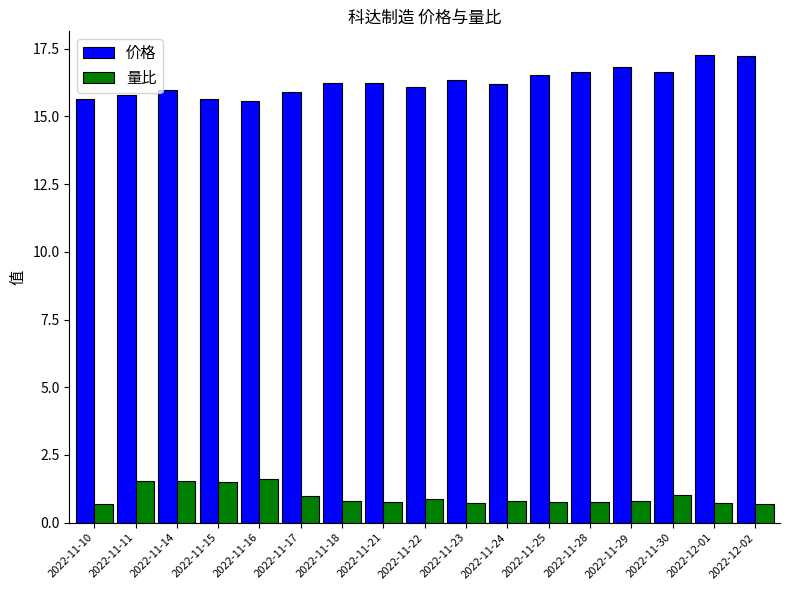

Is it true that 量比 equals 1.6 at 2022-11-17?

False